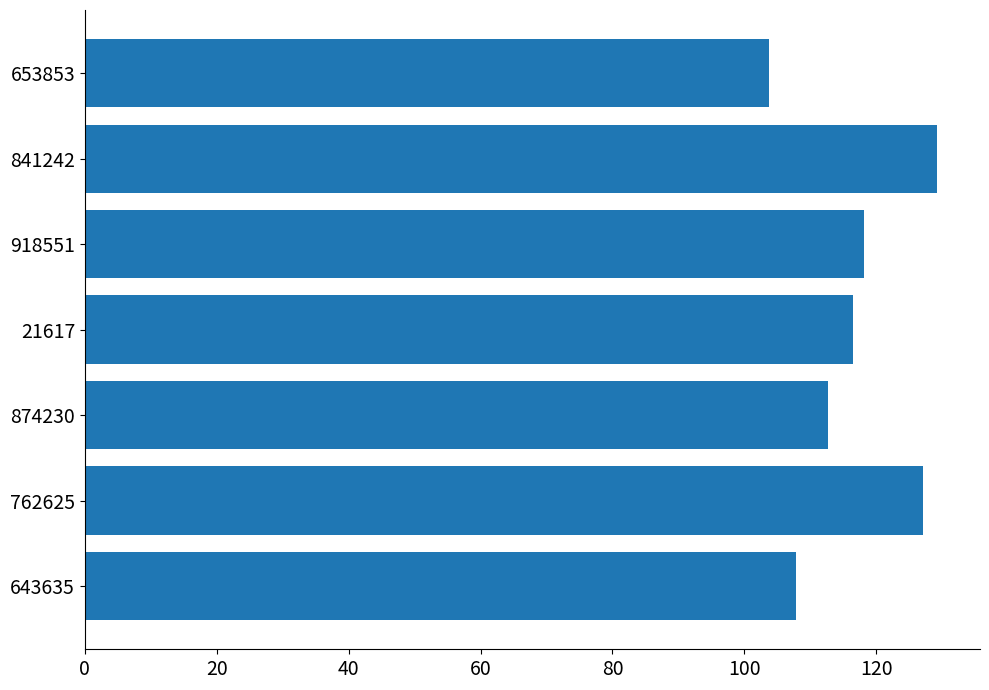

List the labels in order of value, smallest first.

653853, 643635, 874230, 21617, 918551, 762625, 841242